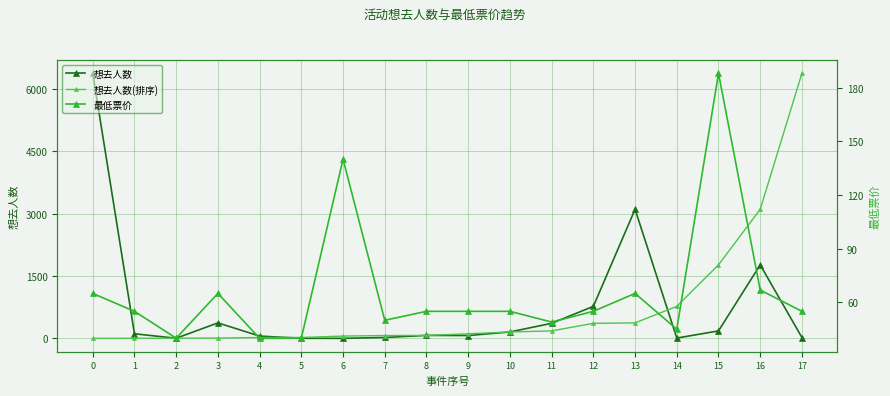

How many times do 想去人数(排序) and 想去人数 cross each other?

2